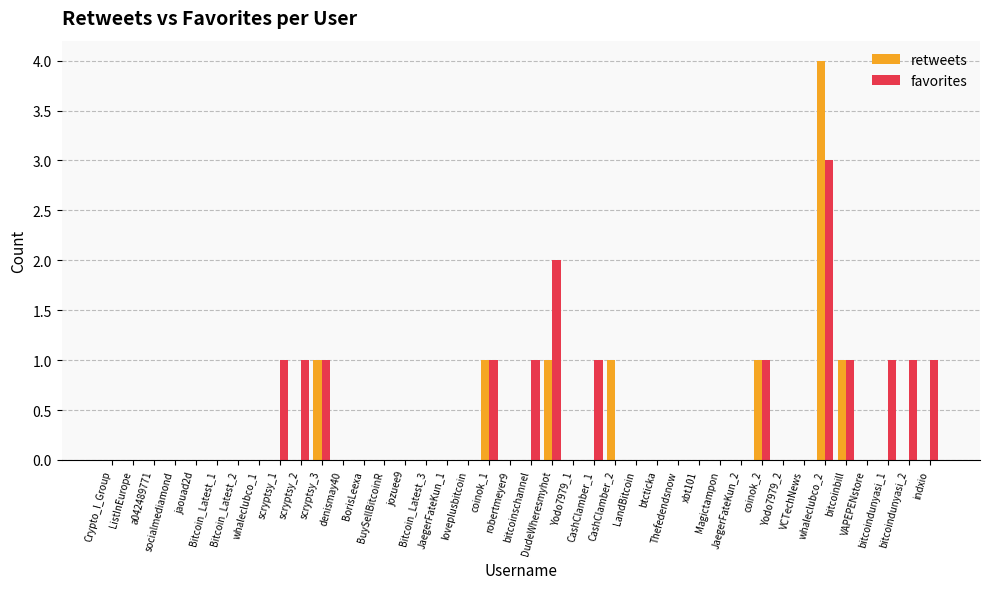

How many data points does each series have?

40